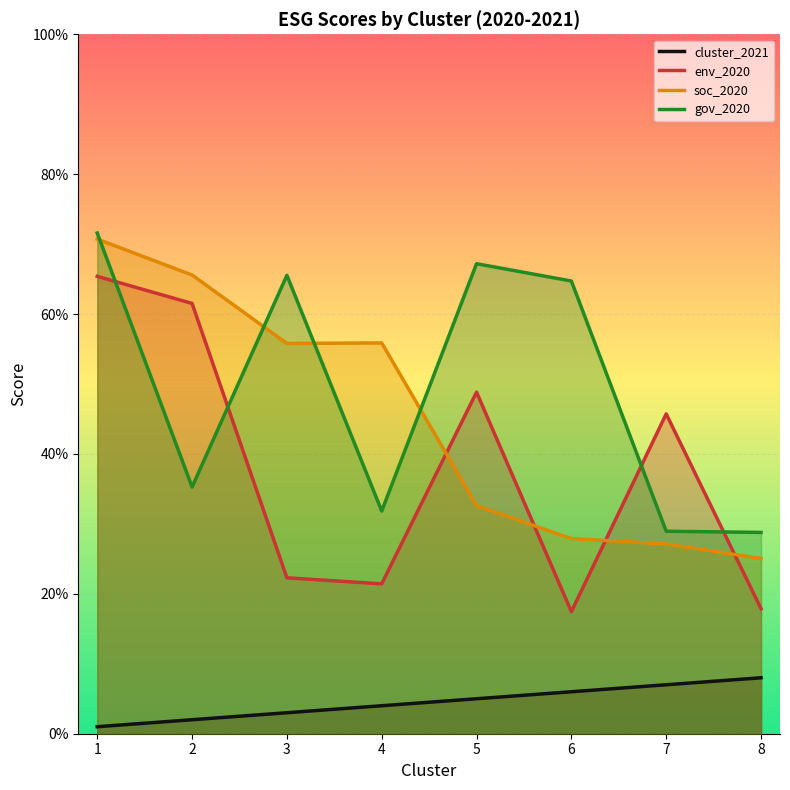

What is the value of the gov_2020 point at the 4th from the left?

31.8